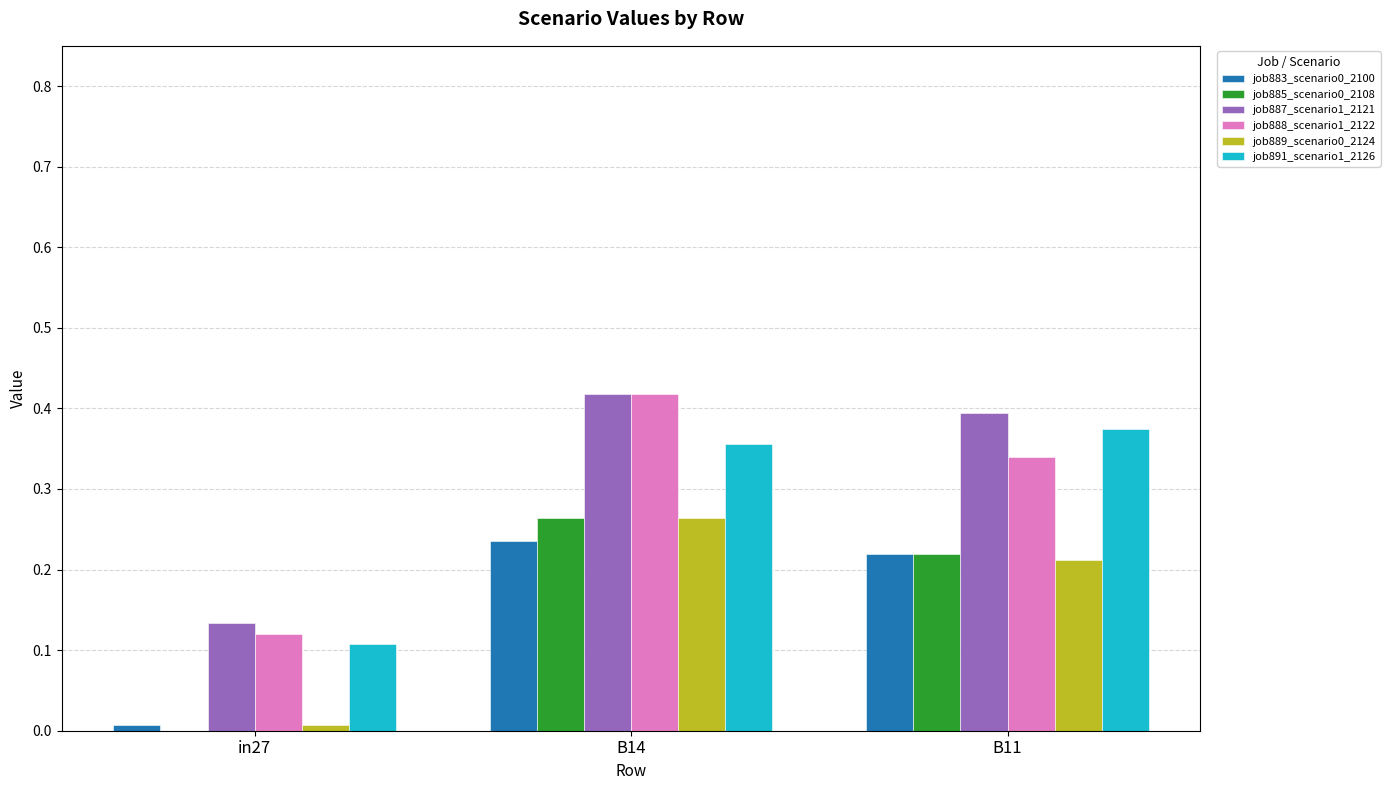

True or false: job888_scenario1_2122 has a value of 0.4 at B14.

True